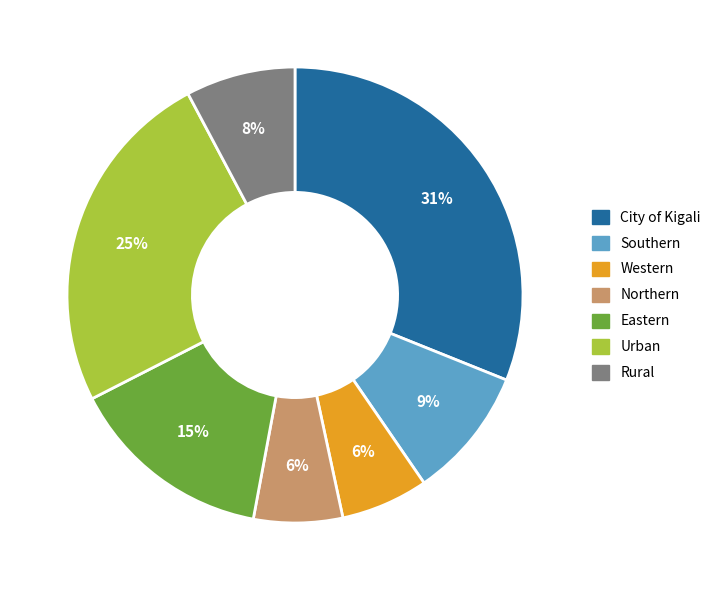

To the nearest percent, what is the difference between the largest and smallest slice percentages?

25%